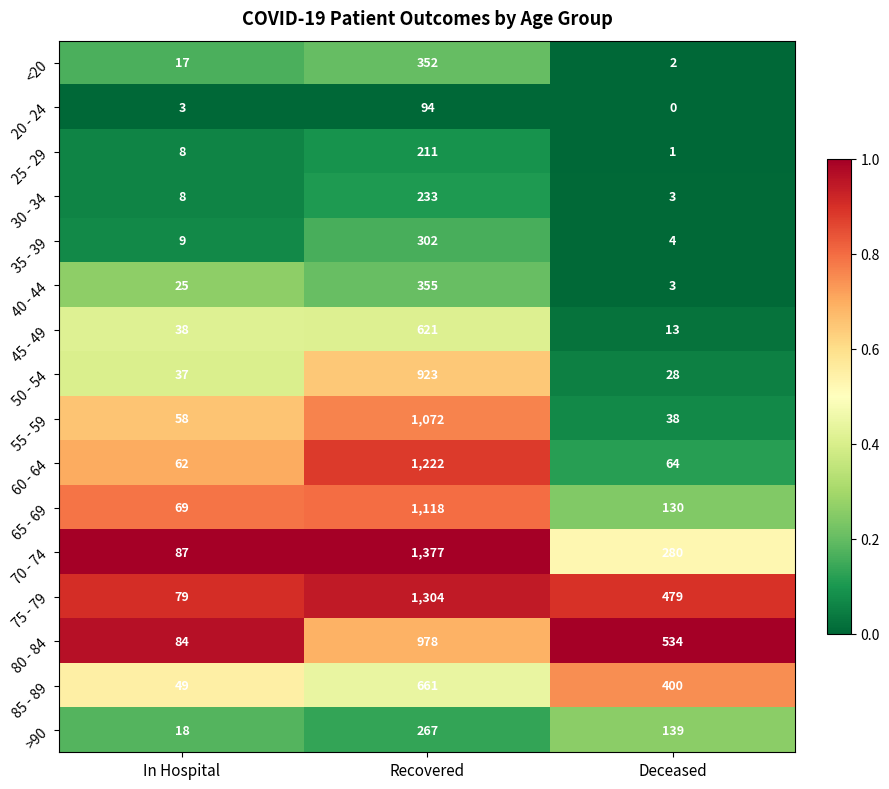

What is the difference between the maximum and second lowest values in the 20 - 24 series?

91